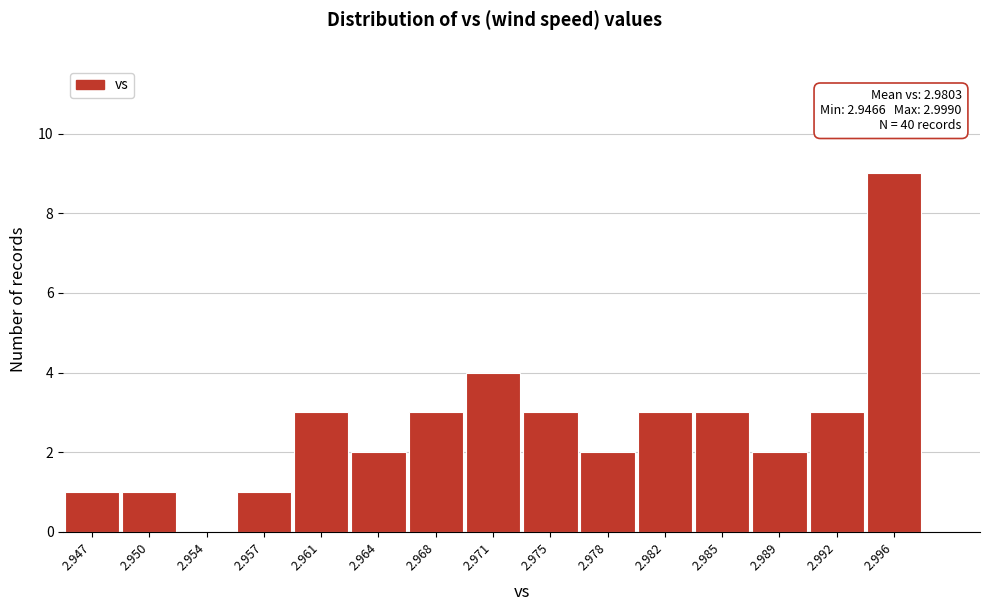

Reading left to right, list all the values displayed in this chart.

2.947=1	2.950=1	2.954=0	2.957=1	2.961=3	2.964=2	2.968=3	2.971=4	2.975=3	2.978=2	2.982=3	2.985=3	2.989=2	2.992=3	2.996=9